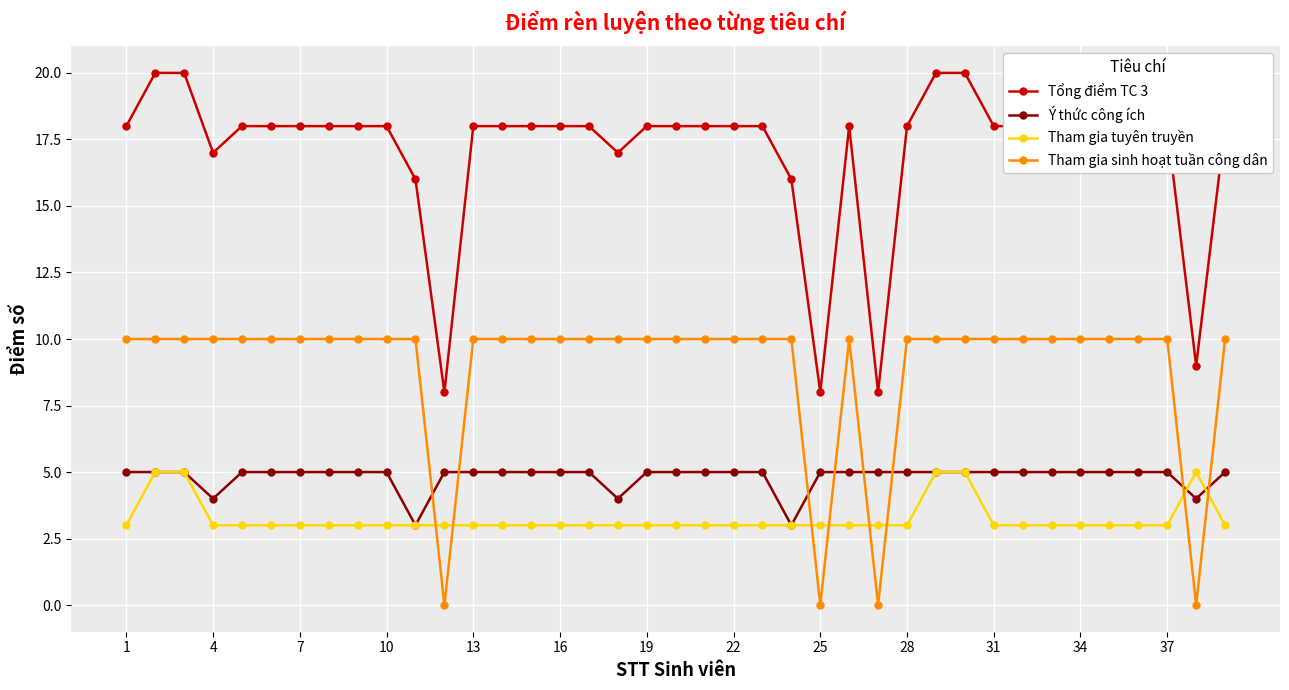

How many lines are shown in the chart?

4